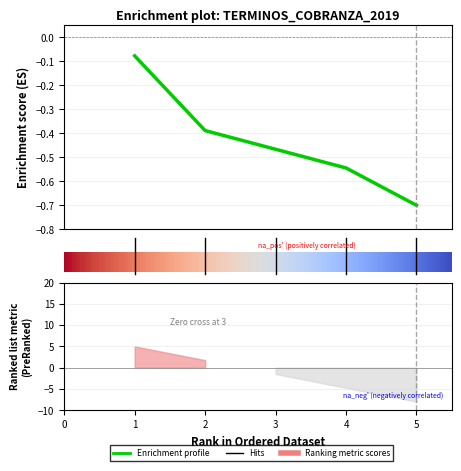

Rank the categories by value from lowest to highest.

4, 3, 2, 1, 0